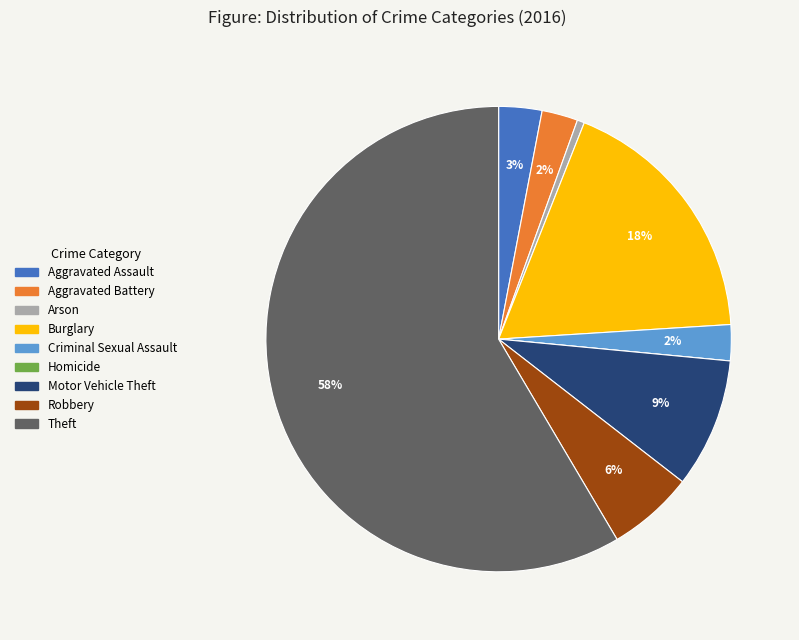

Which slice is the largest?

Theft